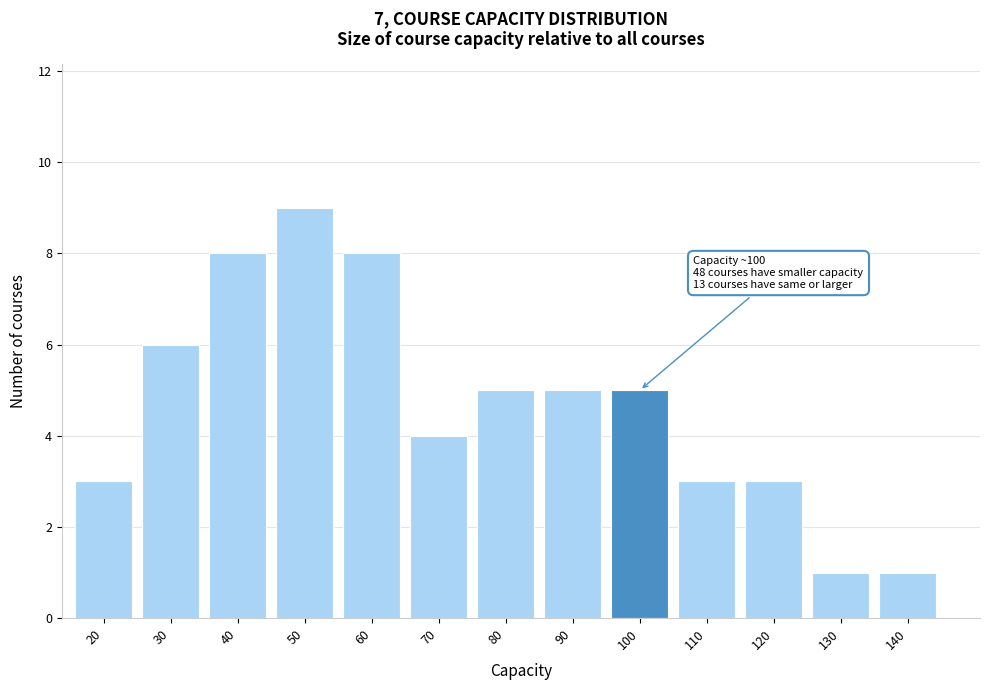

Reading right to left, list all the values displayed in this chart.

140=1	130=1	120=3	110=3	100=5	90=5	80=5	70=4	60=8	50=9	40=8	30=6	20=3